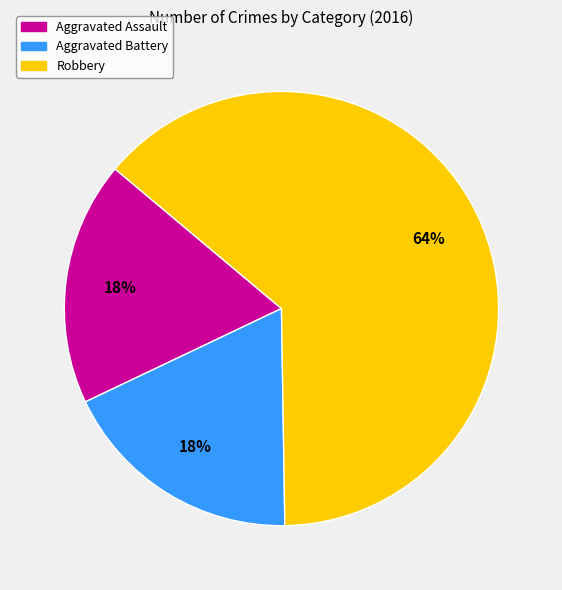

What is the majority slice?

Robbery